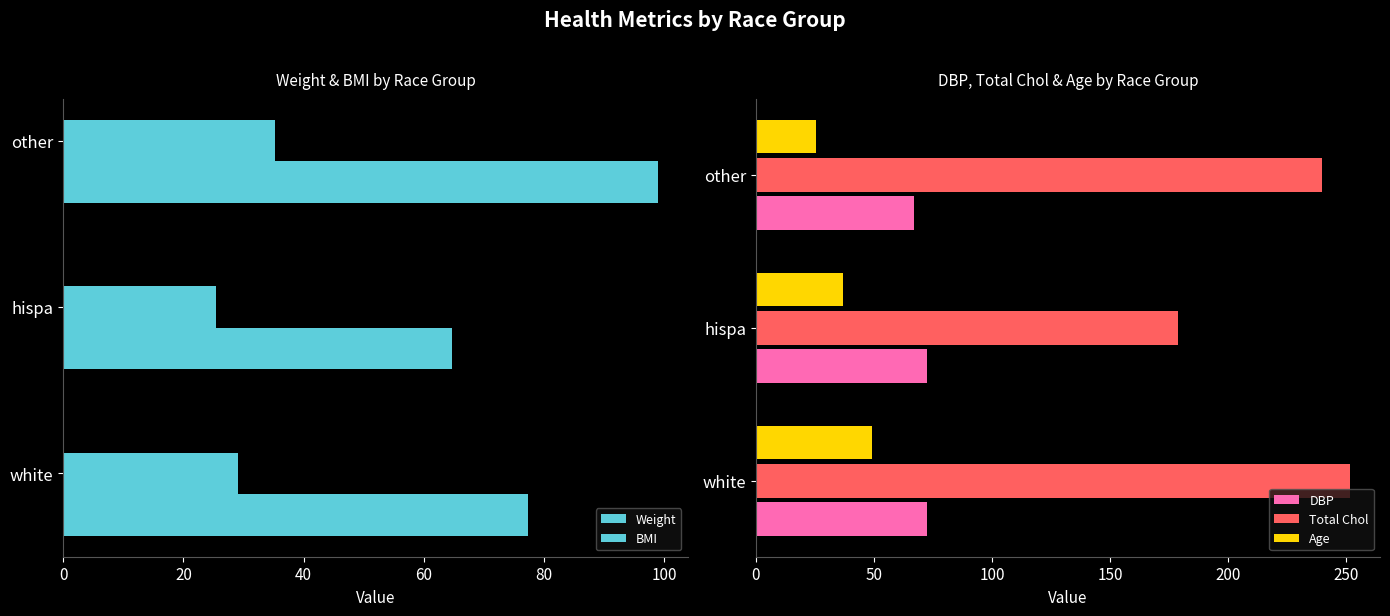

Where is Total Chol nearest to the value 215?

other